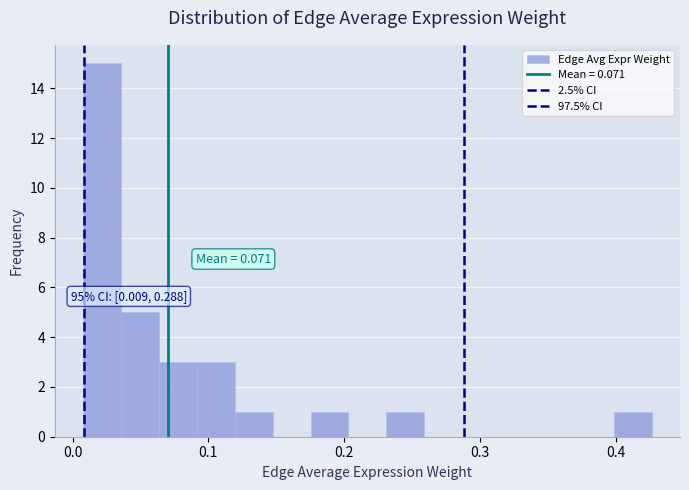

Read against the x-axis, roughly where is the centre of the tallest bar?

0.02